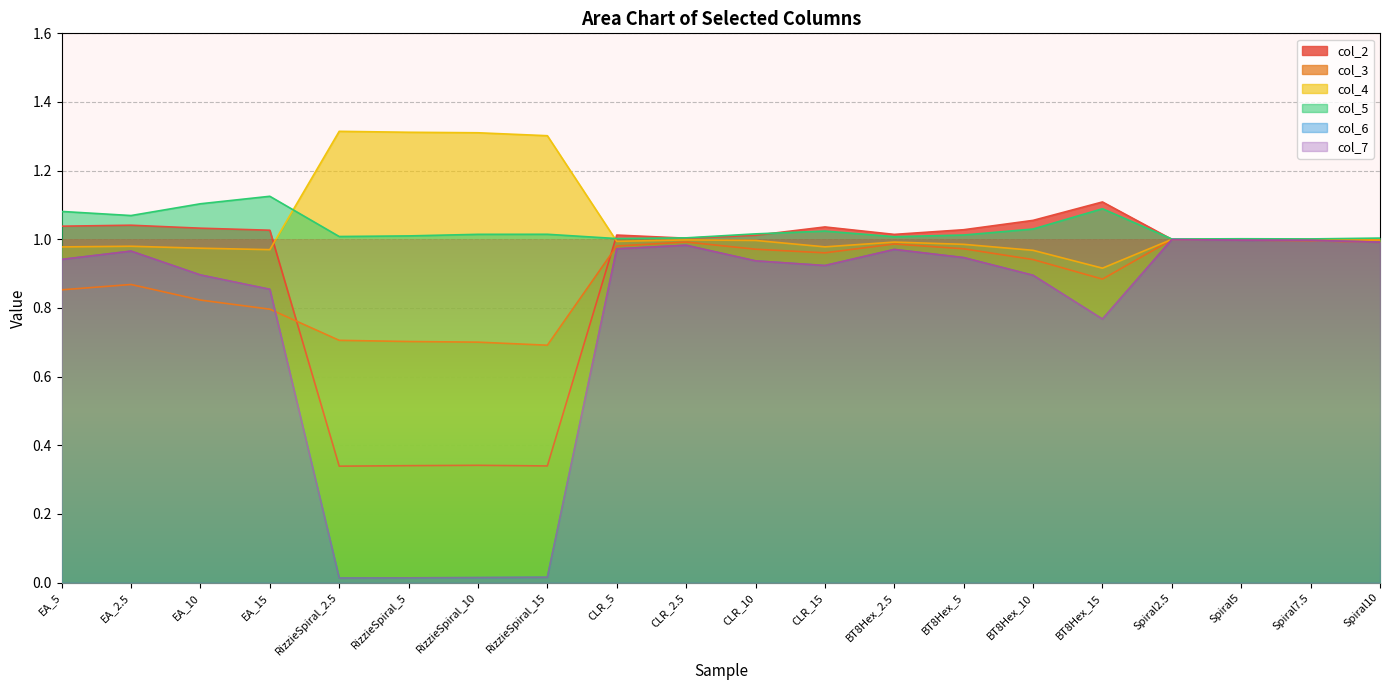

True or false: col_7 has more than 0 interior local peaks.

True